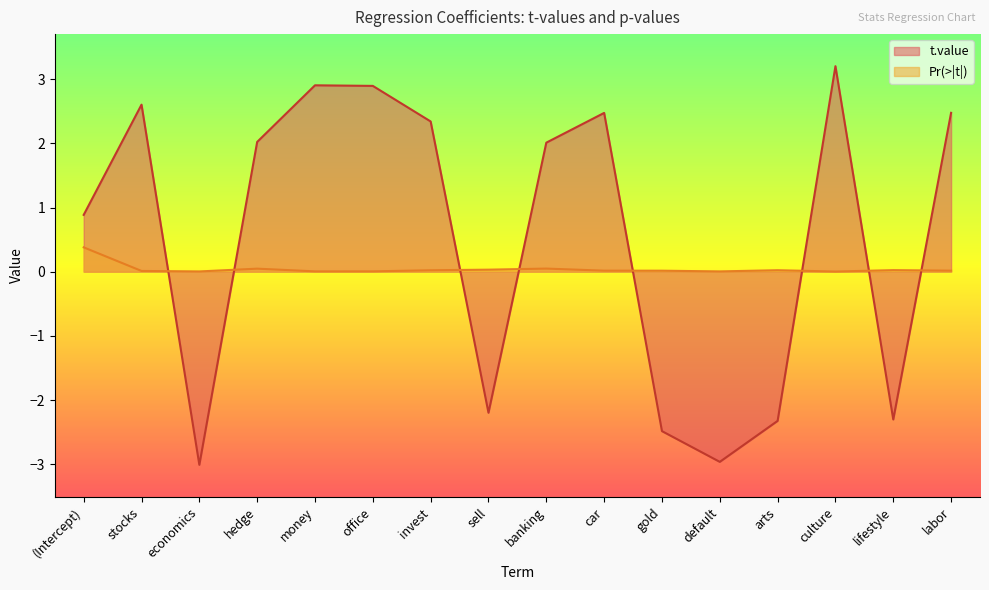

List the series in order of their peak value, lowest first.

Pr(>|t|), t.value